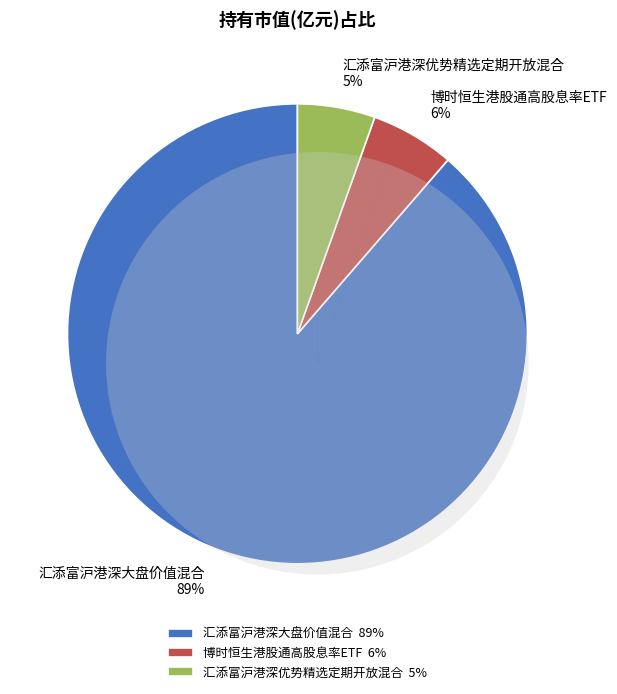

To the nearest percent, what is the combined percentage of 汇添富沪港深优势精选定期开放混合 and 博时恒生港股通高股息率ETF?

11%